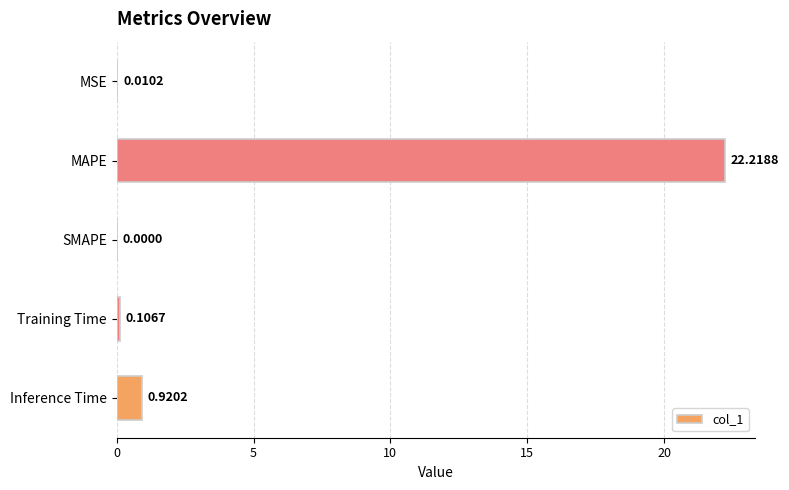

Where is the data nearest to the value 11?

Inference Time